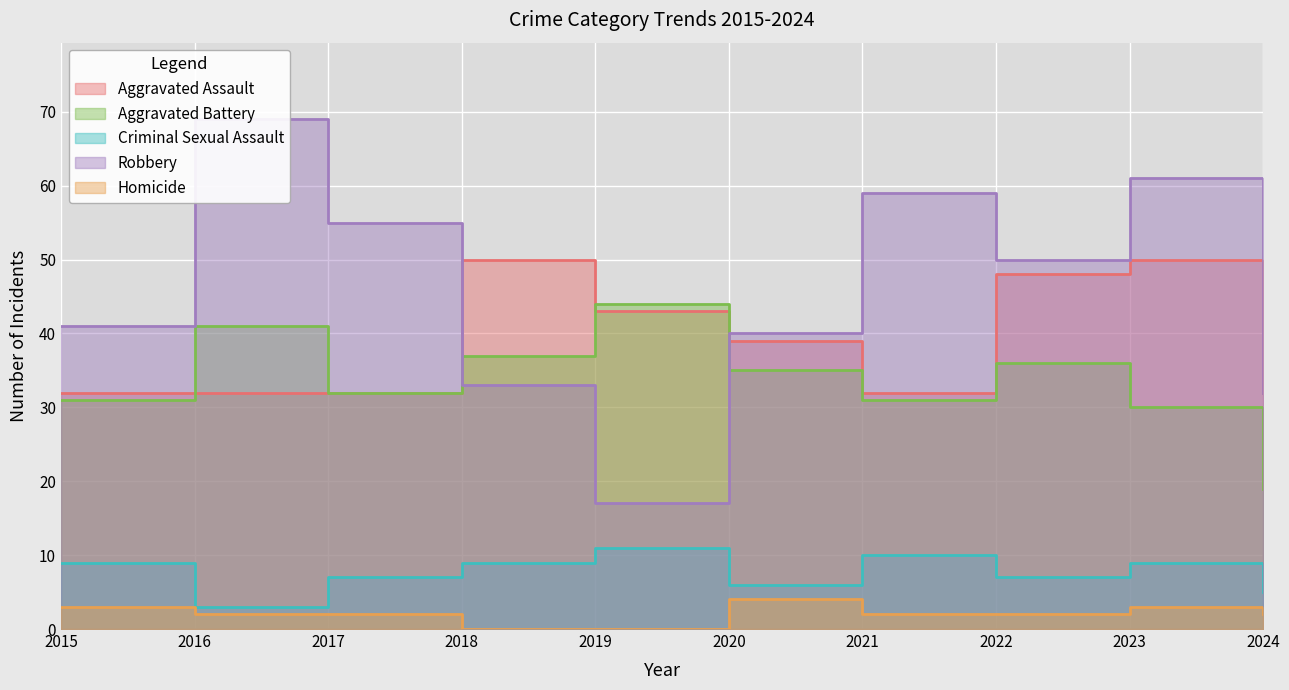

In Criminal Sexual Assault, how many points are lower than both neighbors (excluding endpoints)?

3